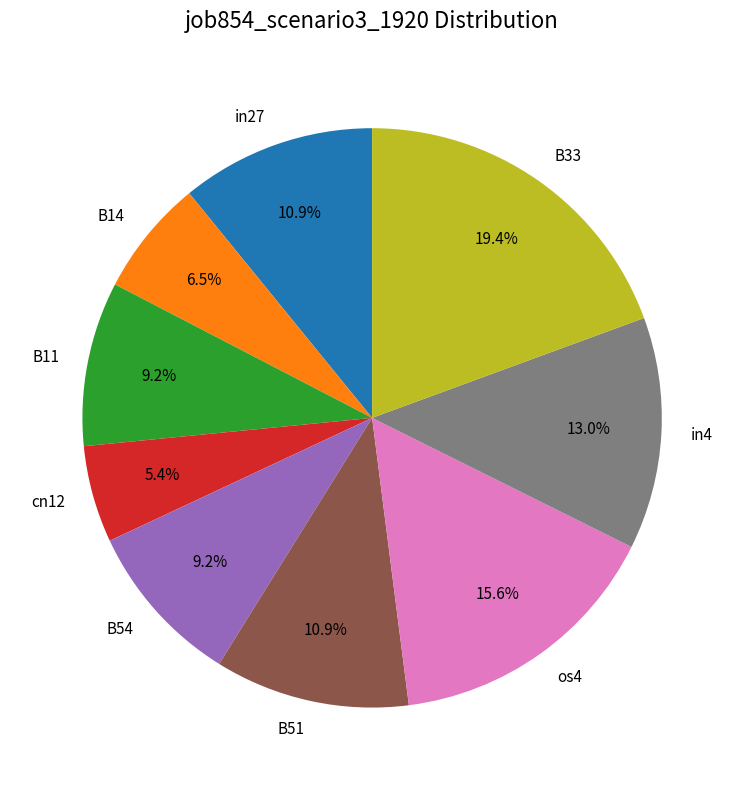

Do B11 and B51 together represent more than half of the pie?

No